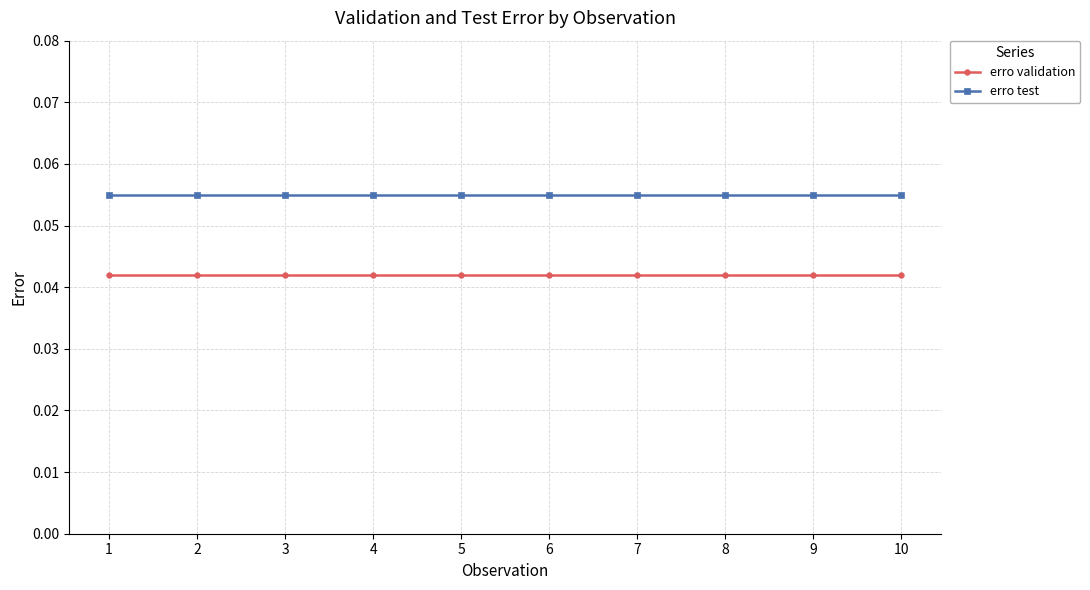

Is it true that erro test equals 0.0 at 3?

False